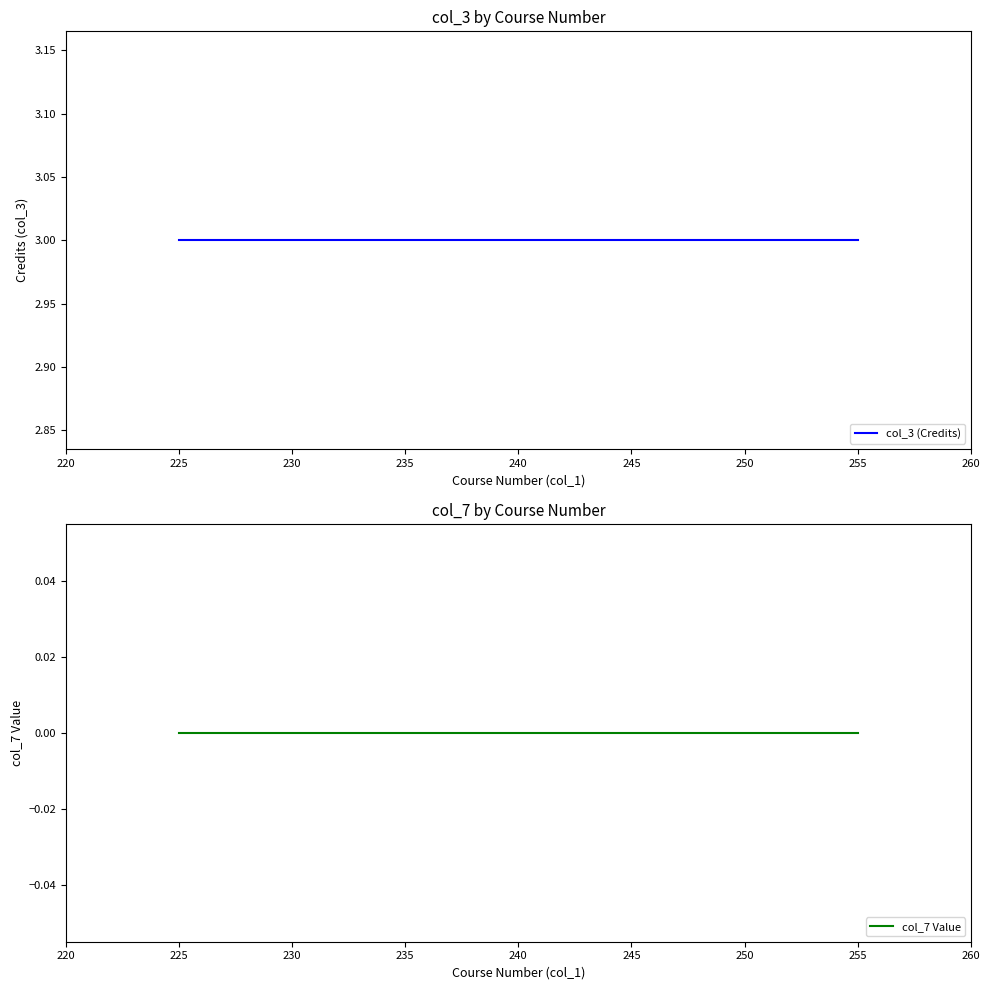

Reading right to left, what are all the values shown in this chart?

col_3 (Credits): 3	3	3
col_7 Value: 0	0	0